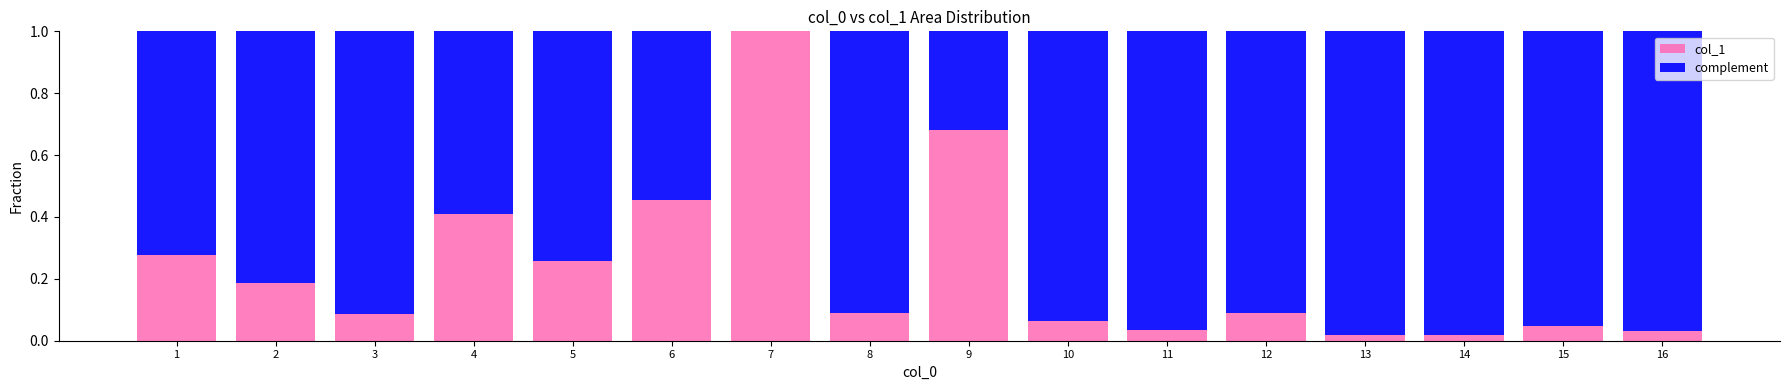

What is the sum of all col_1 values?

3.7